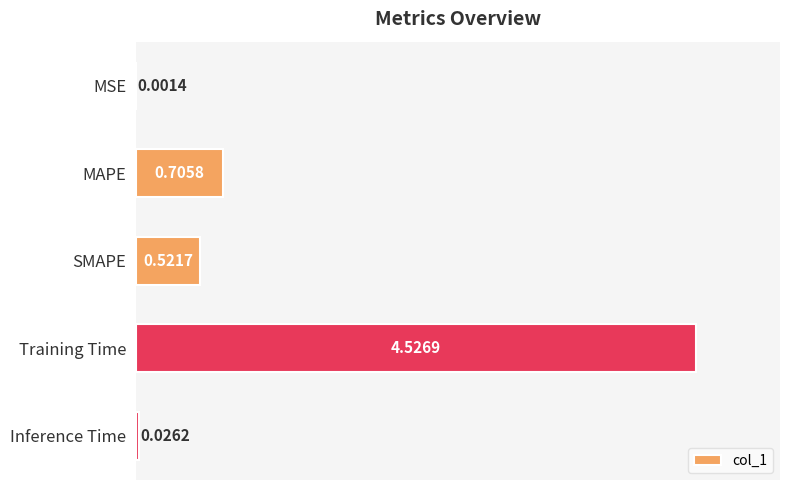

Which category has the highest value across all series?

Training Time